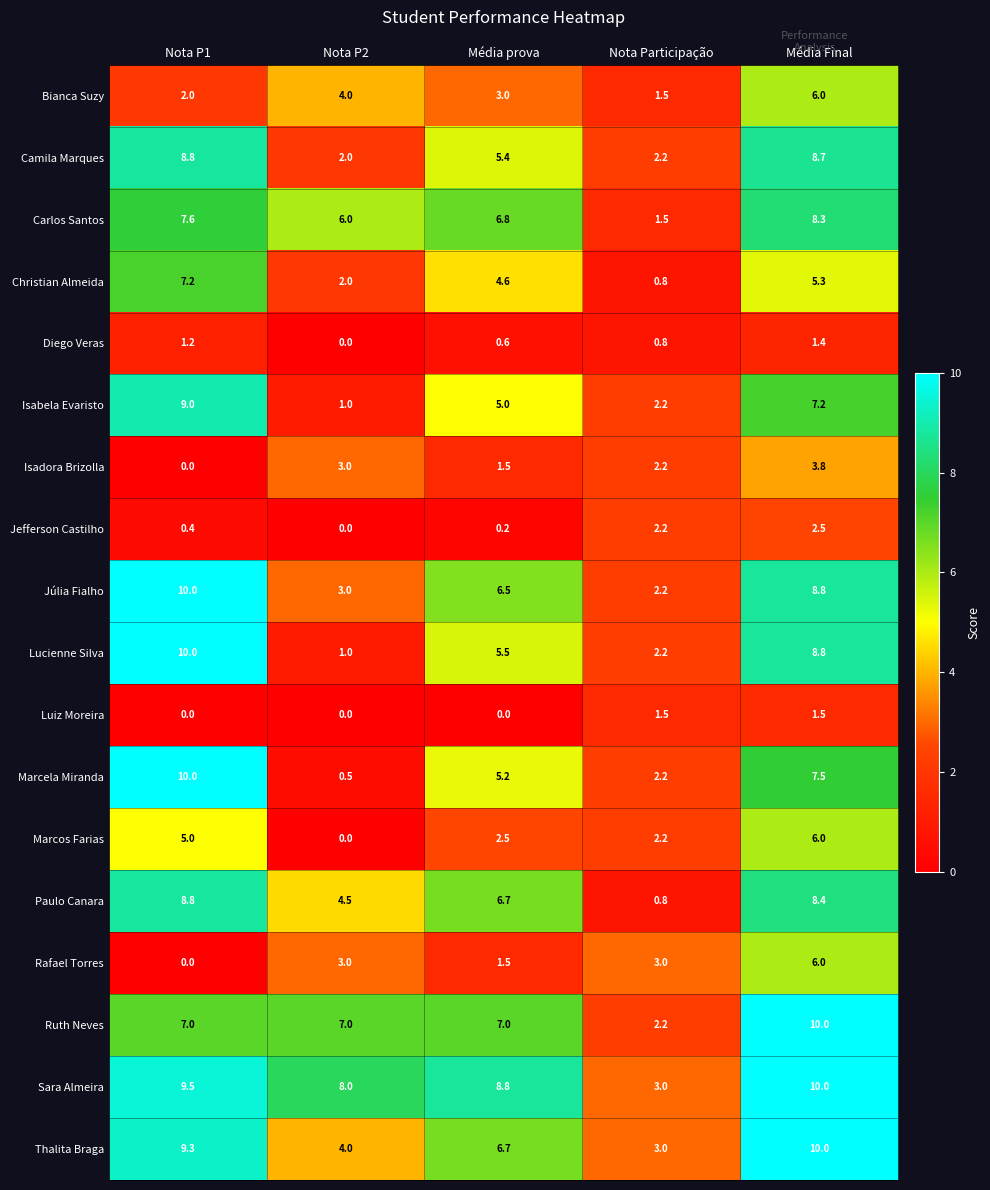

What is the average value of the Carlos Santos series?

6.0